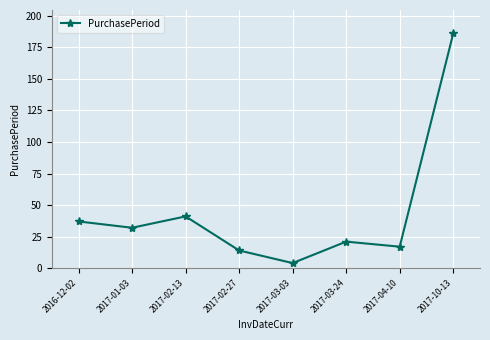

List the labels in order of value, largest first.

2017-10-13, 2017-02-13, 2016-12-02, 2017-01-03, 2017-03-24, 2017-04-10, 2017-02-27, 2017-03-03